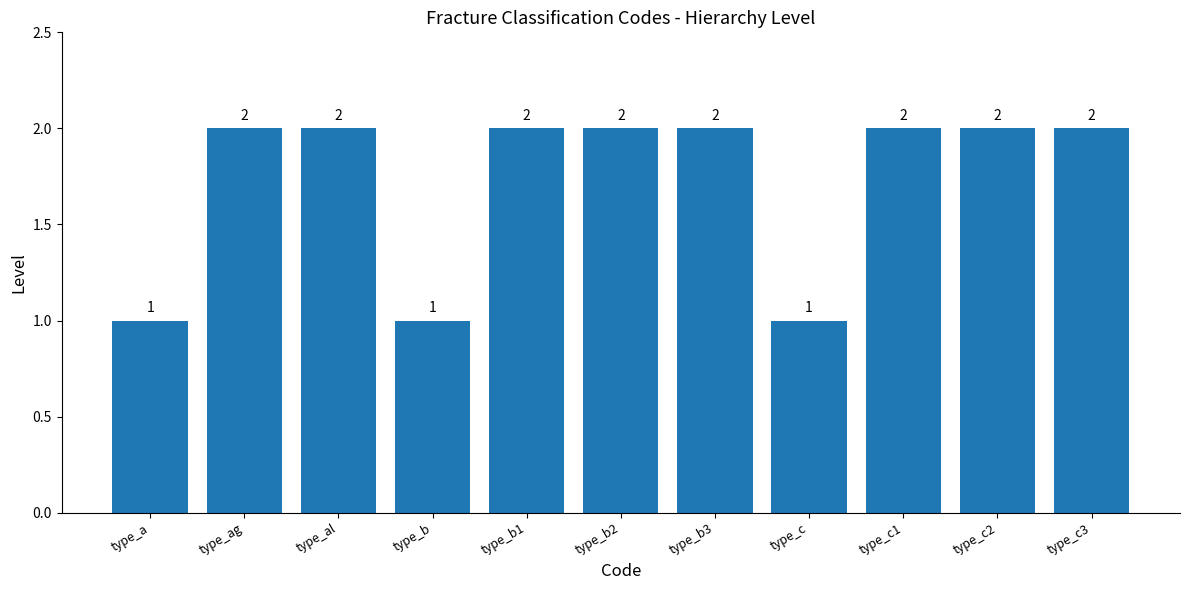

What is the change in value from type_b to type_c2?

+1